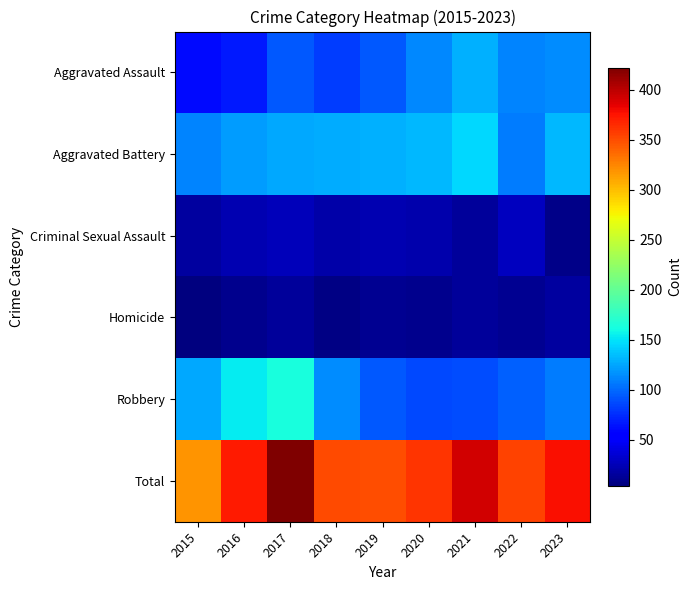

At how many categories does at least one series exceed 414?

1